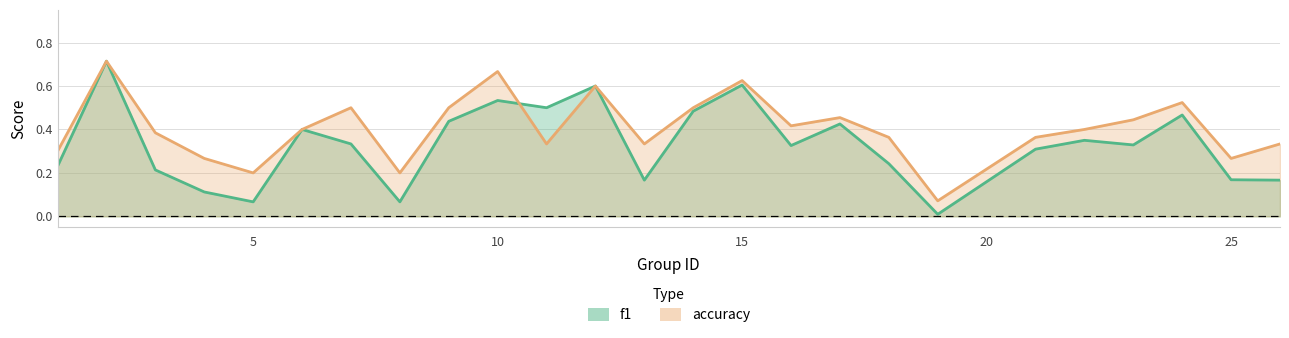

Is it true that f1 equals 0.4 at 9?

True